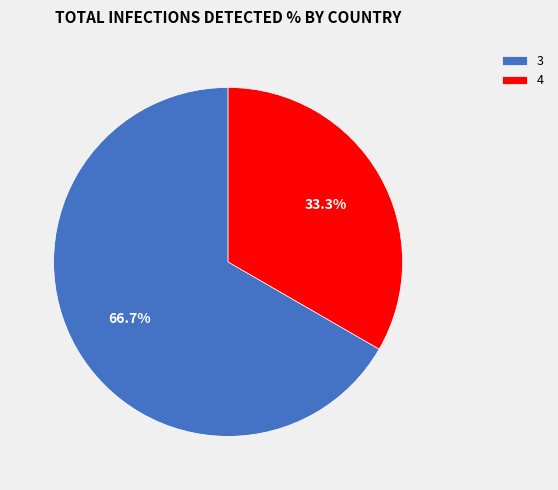

How many slices are in this pie chart?

2